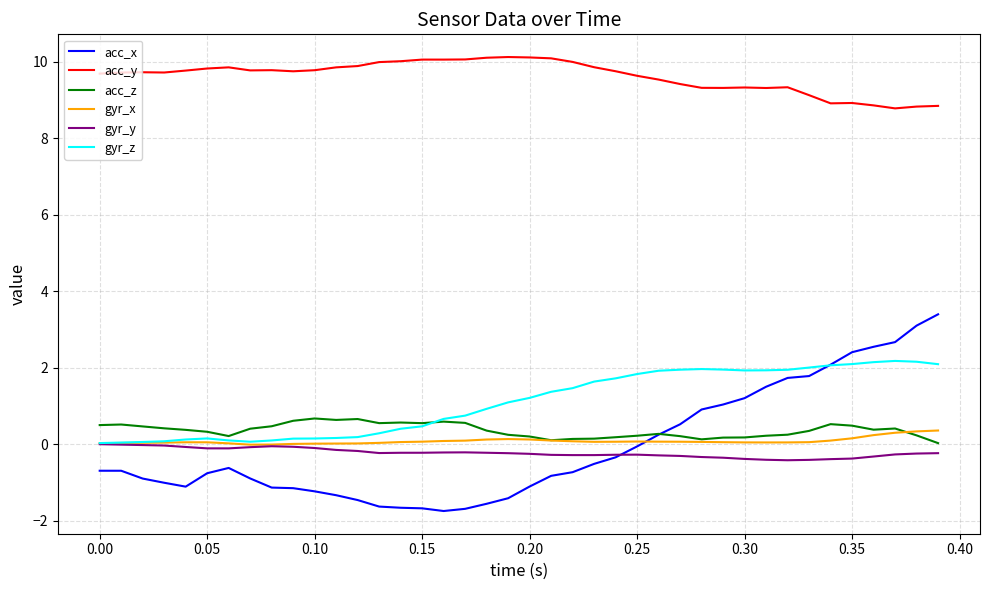

What are all the series names shown in the legend?

acc_x, acc_y, acc_z, gyr_x, gyr_y, gyr_z